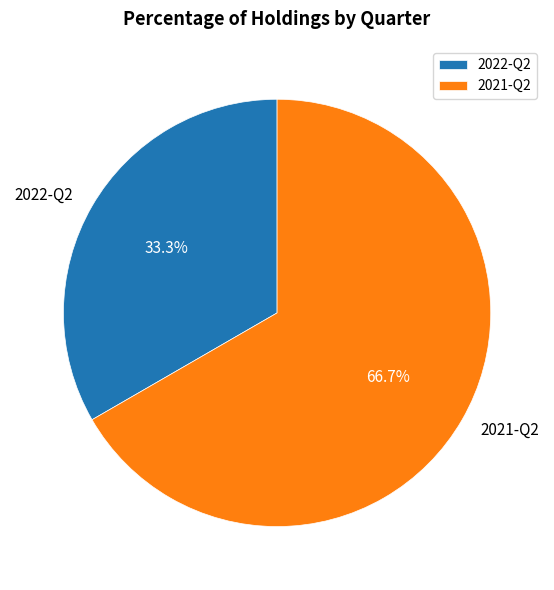

Rank the categories by value from highest to lowest.

2021-Q2, 2022-Q2